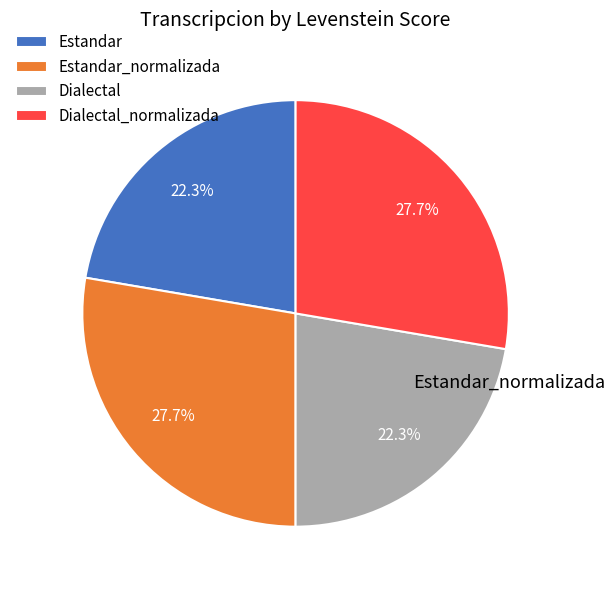

Count the number of slices in the pie.

4